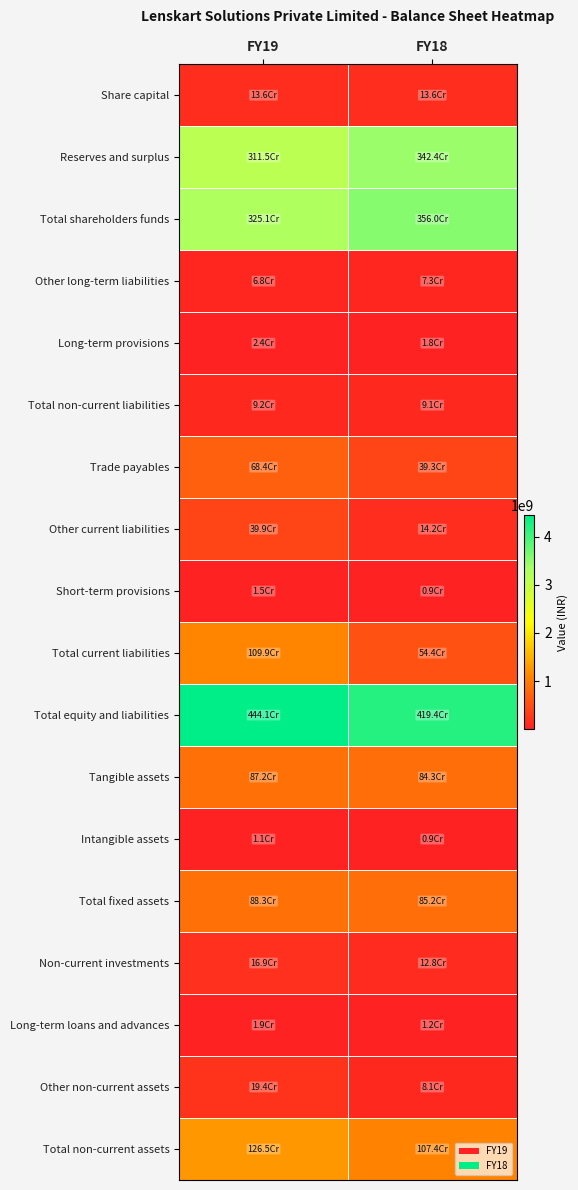

Which label corresponds to the largest value in the chart?

FY19